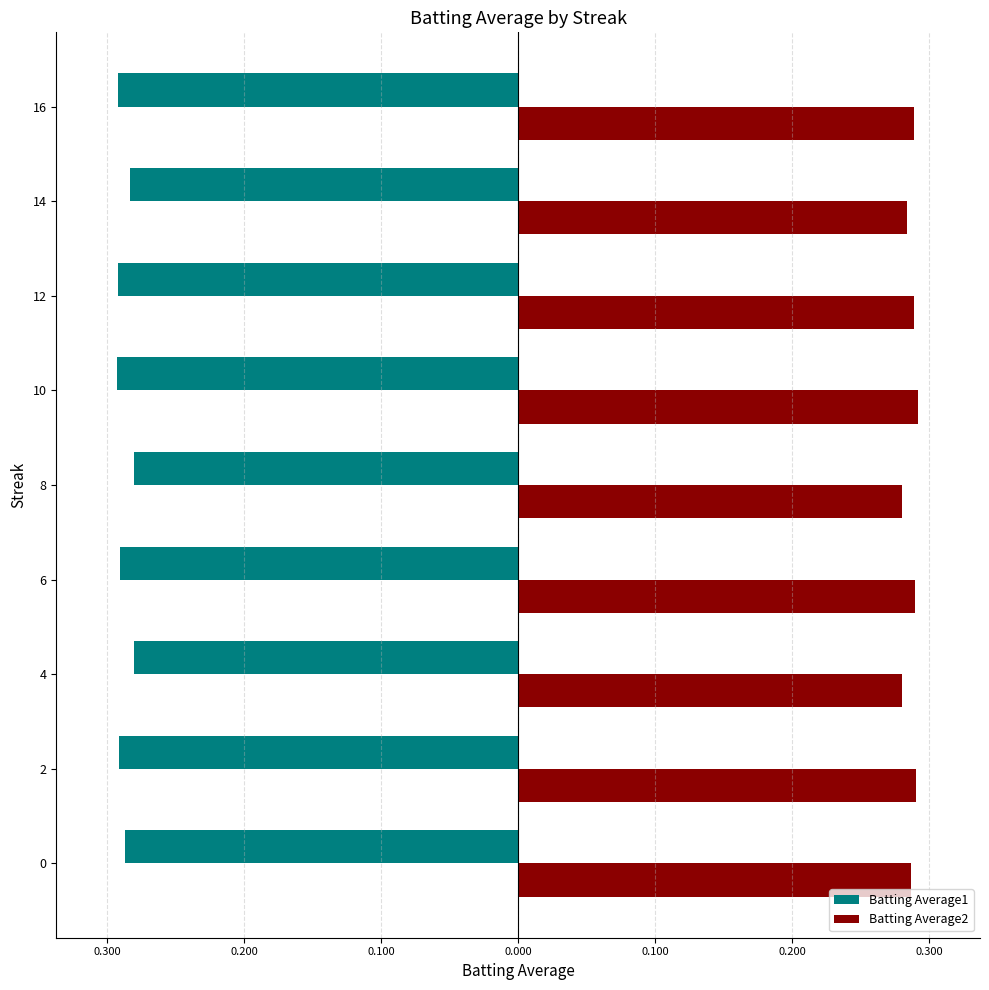

What are all the series names shown in the legend?

Batting Average1, Batting Average2